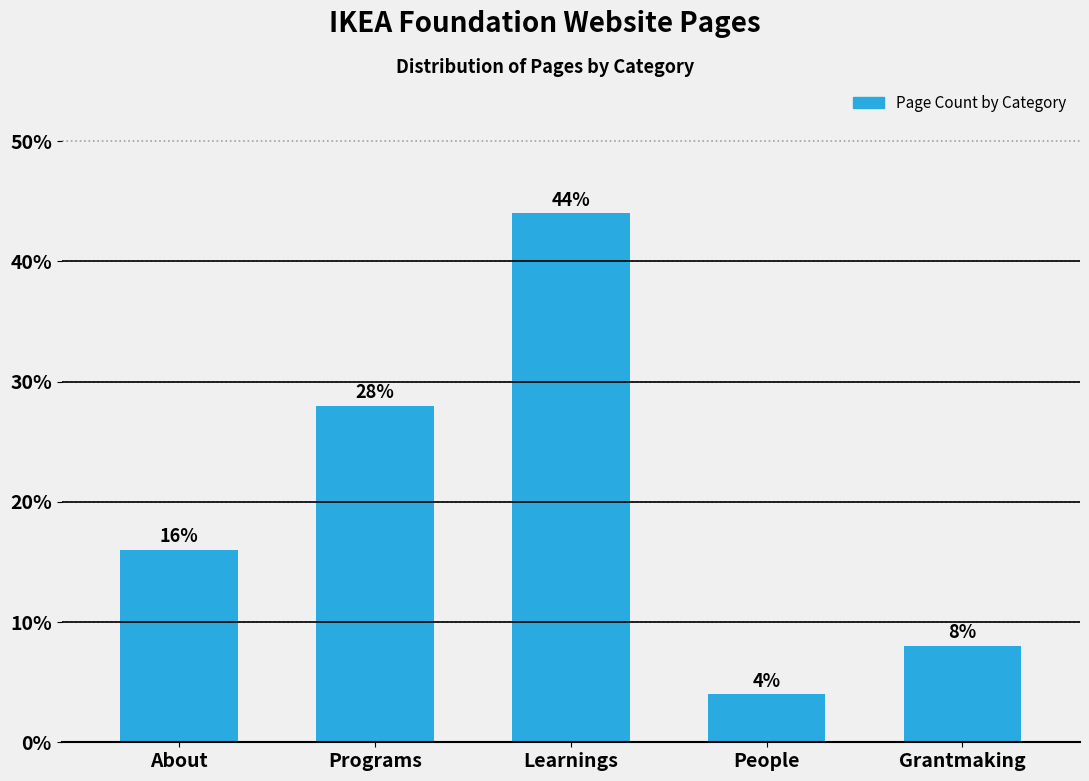

Reading left to right, list all the values displayed in this chart.

About=16.0	Programs=28.0	Learnings=44.0	People=4.0	Grantmaking=8.0